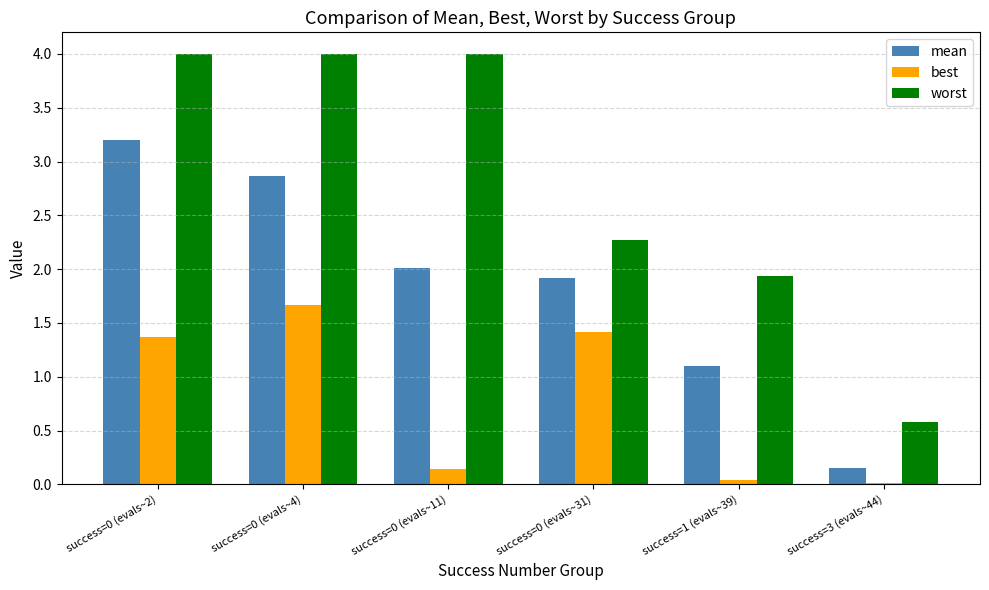

Which series has the largest total across all categories?

worst